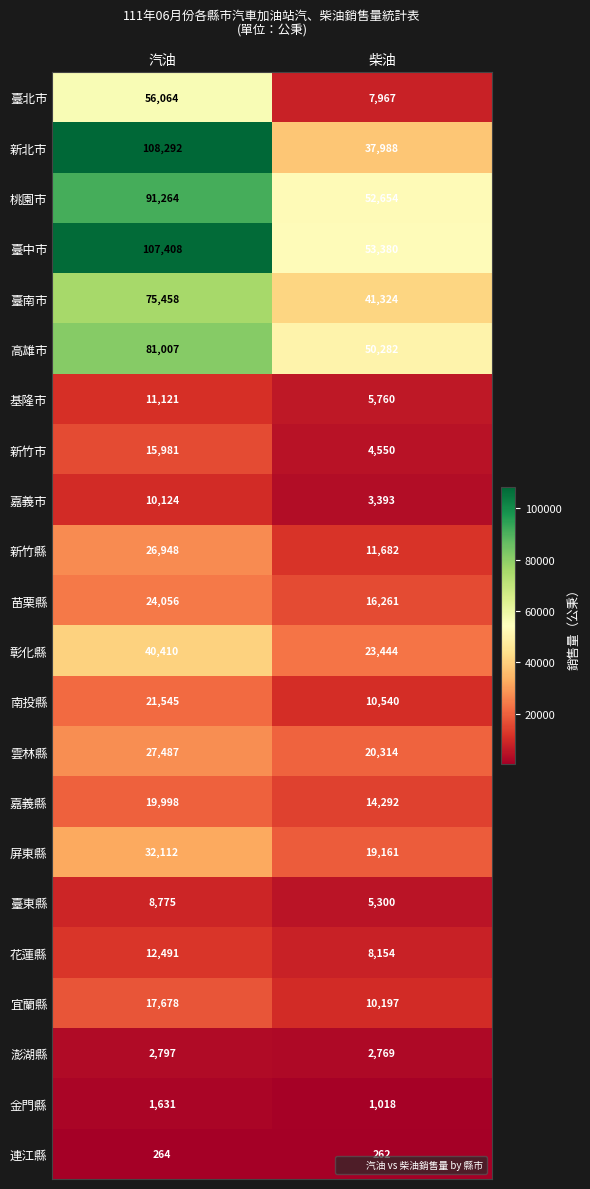

What is the maximum value shown in the chart?

108292